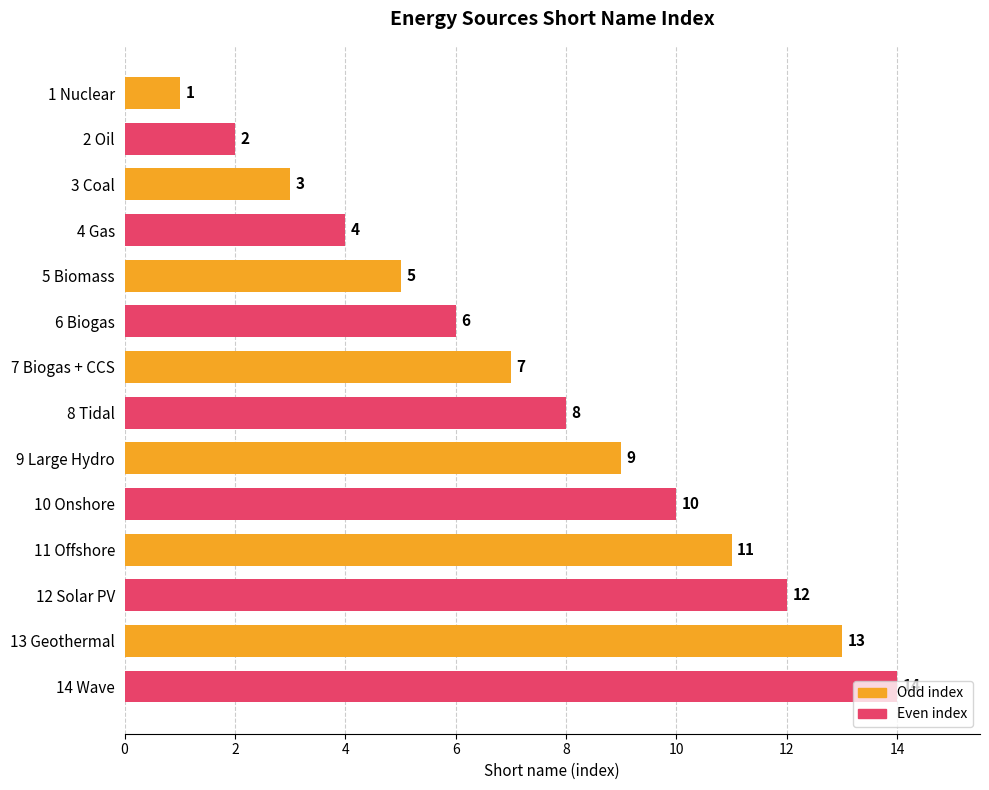

What is the difference between the maximum and minimum values?

13